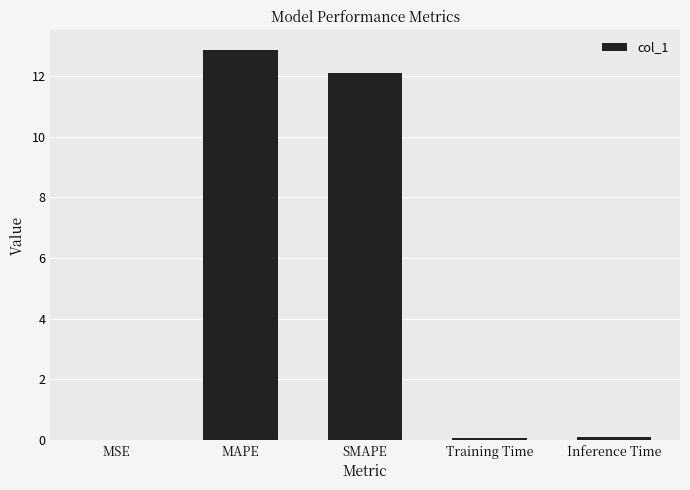

Between MAPE and Inference Time, which is larger?

MAPE